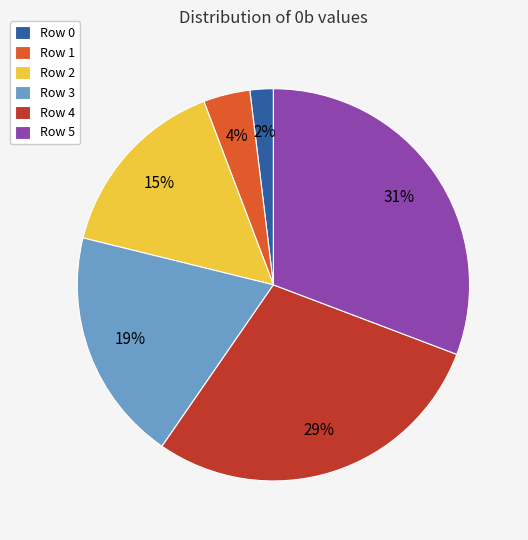

The Row 1 slice represents 4% of the pie. True or false?

True